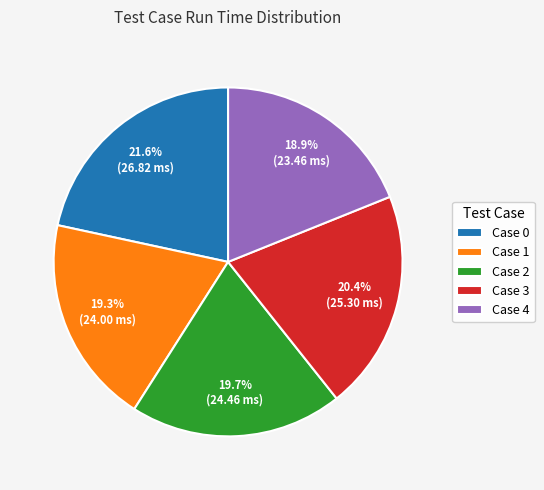

Is there any slice that represents more than half of the pie?

No